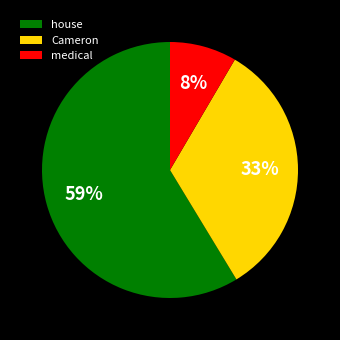

What percentage is the house slice, to the nearest percent?

59%